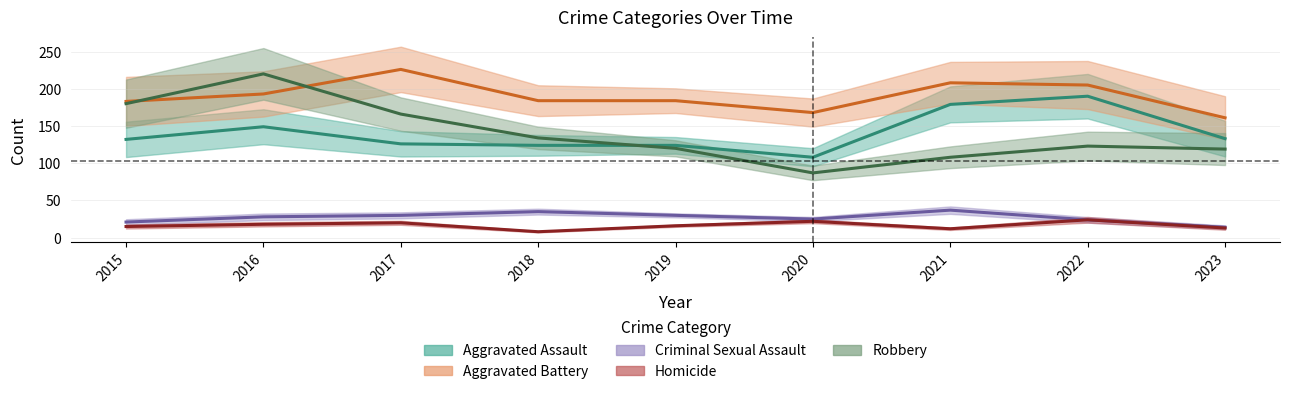

Which series has the largest total across all categories?

Aggravated Battery